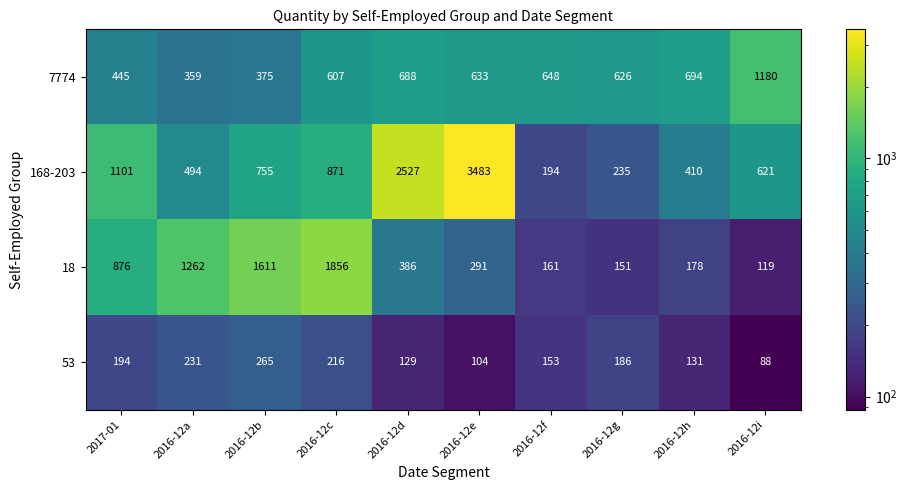

What is the smallest value displayed?

88